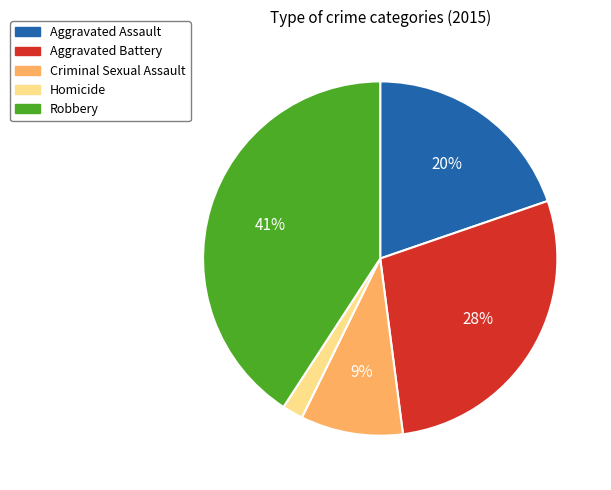

Do Criminal Sexual Assault and Aggravated Assault together represent more than half of the pie?

No